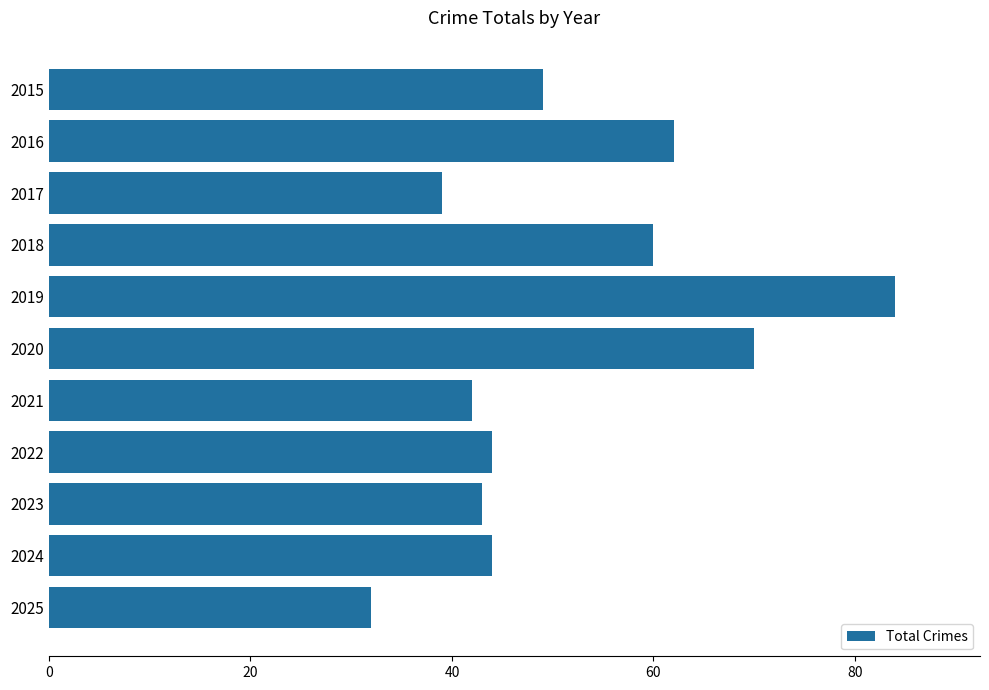

At which label is the value closest to 58?

2018